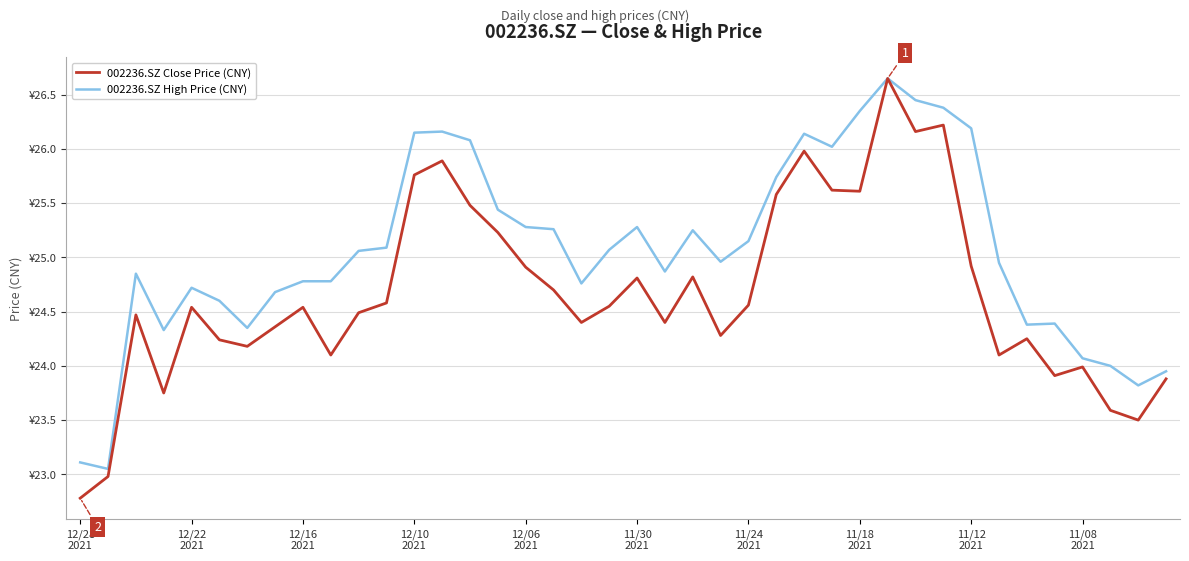

What is the difference between the second highest and second lowest values in the 002236.SZ Close Price (CNY) series?

3.2